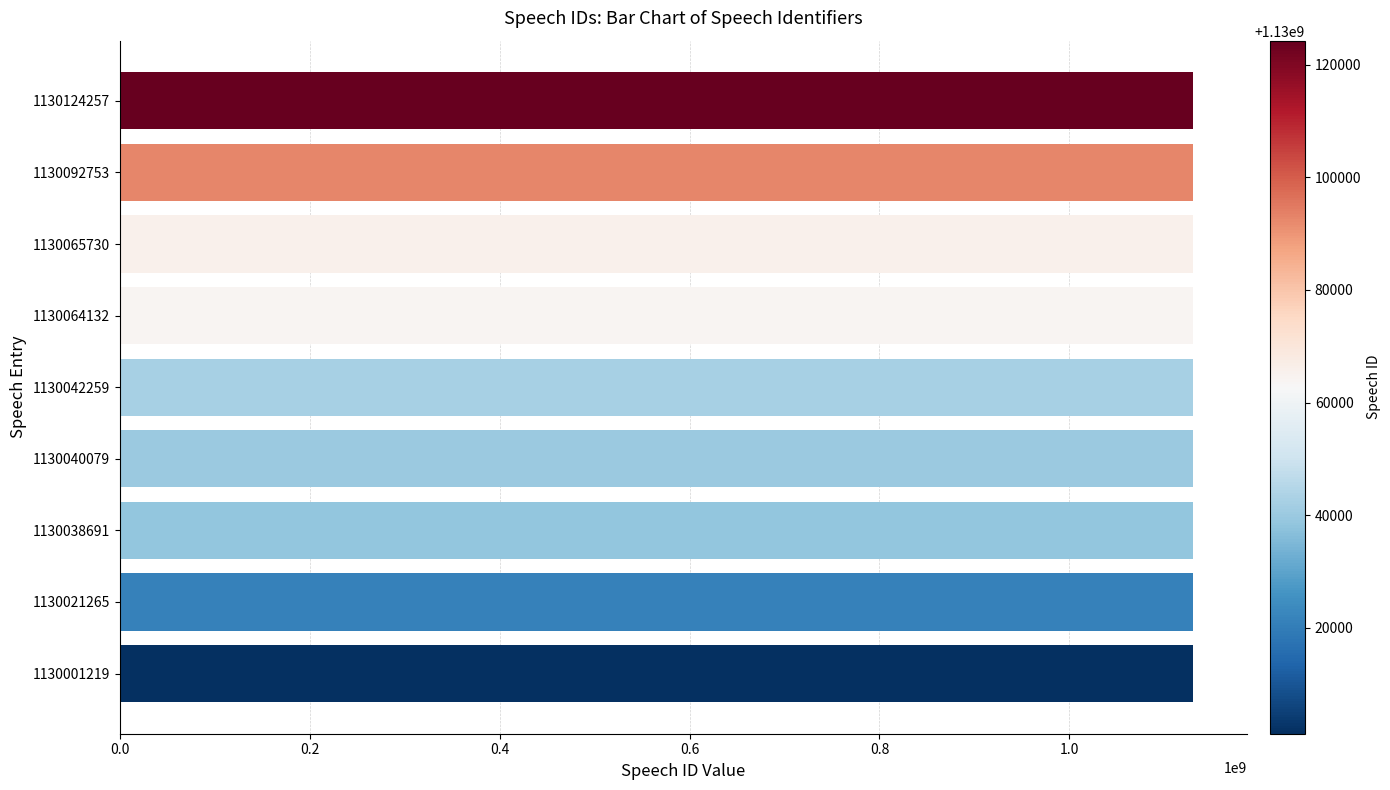

The chart shows a value of 1900077739 at 1130021265. True or false?

False